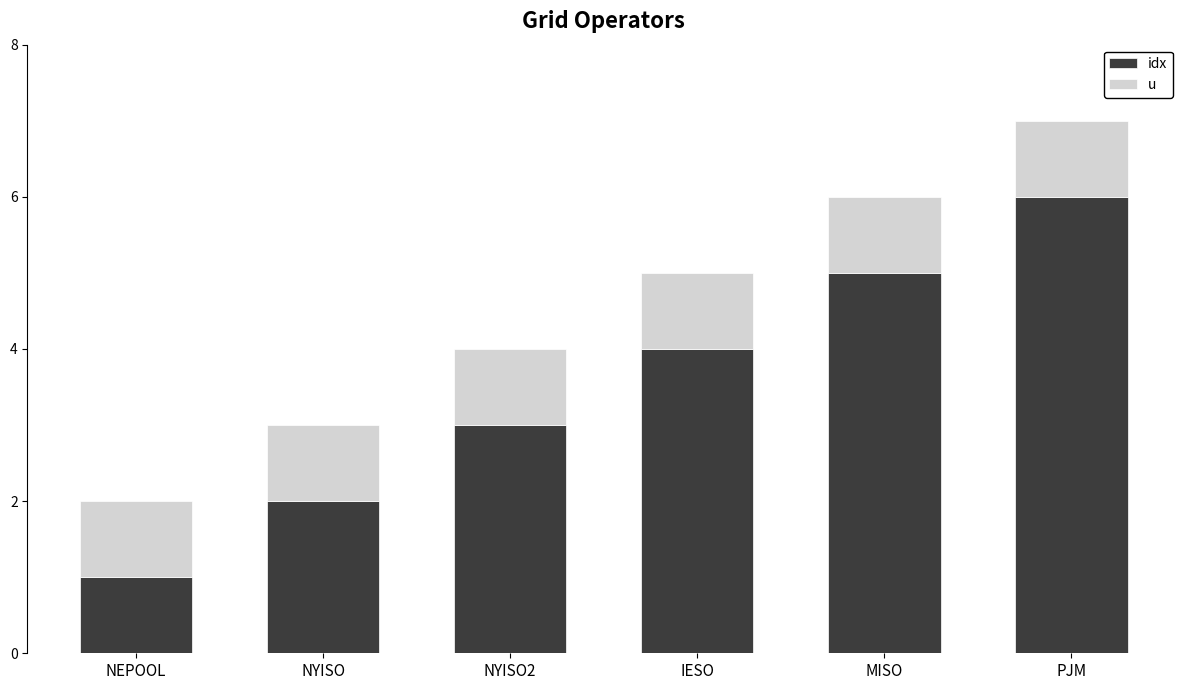

How many bars are there in total?

6